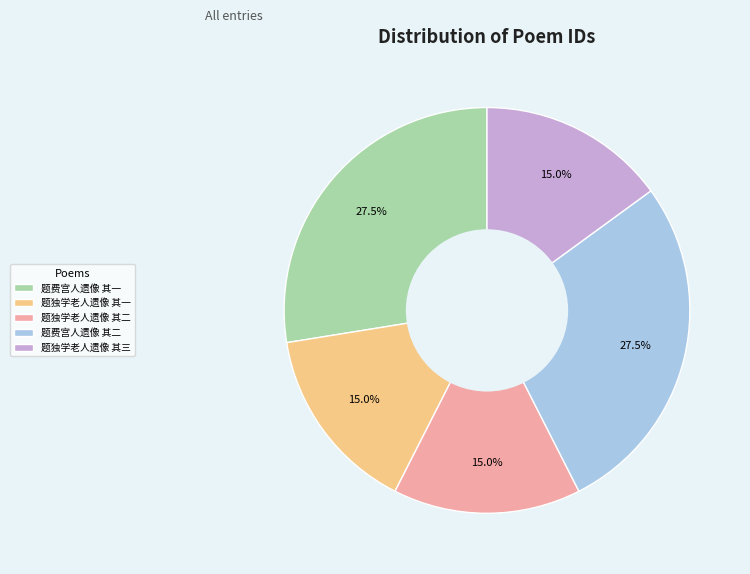

Does 题费宫人遗像 其一 account for over 50% of the chart?

No